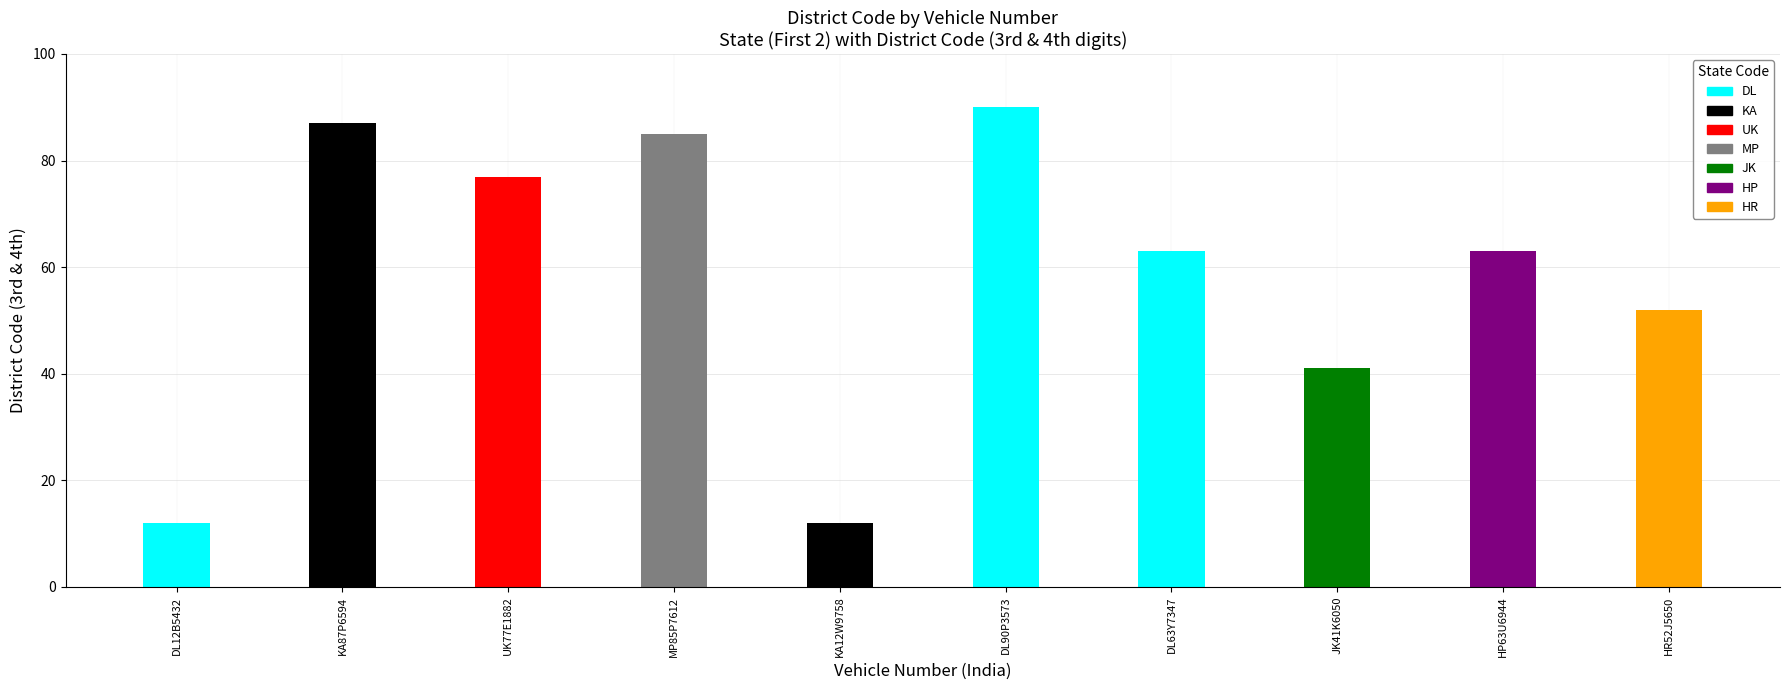

What value does the data have at UK77E1882?

77